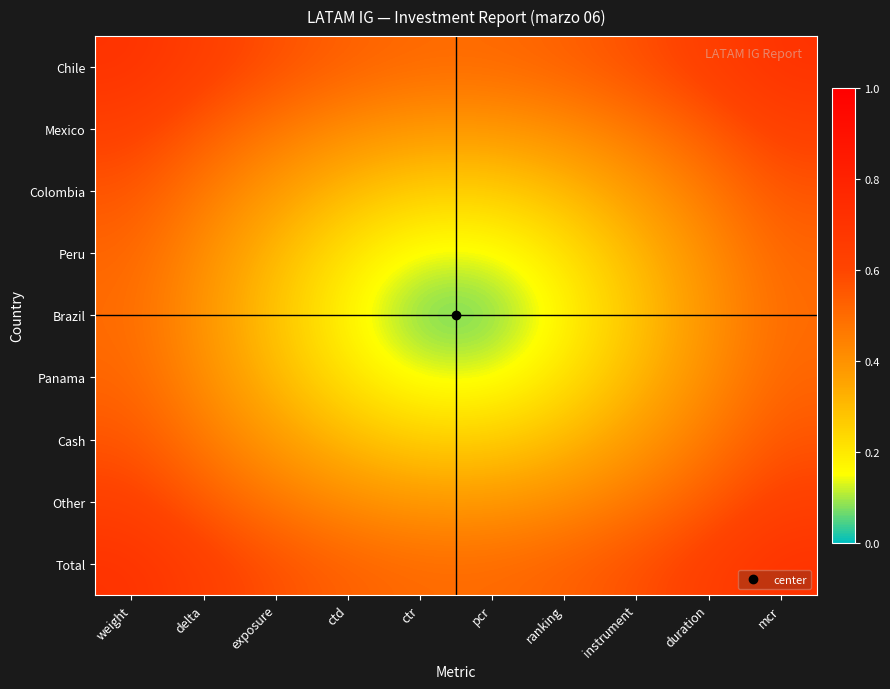

Between delta and pcr, which is larger?

delta